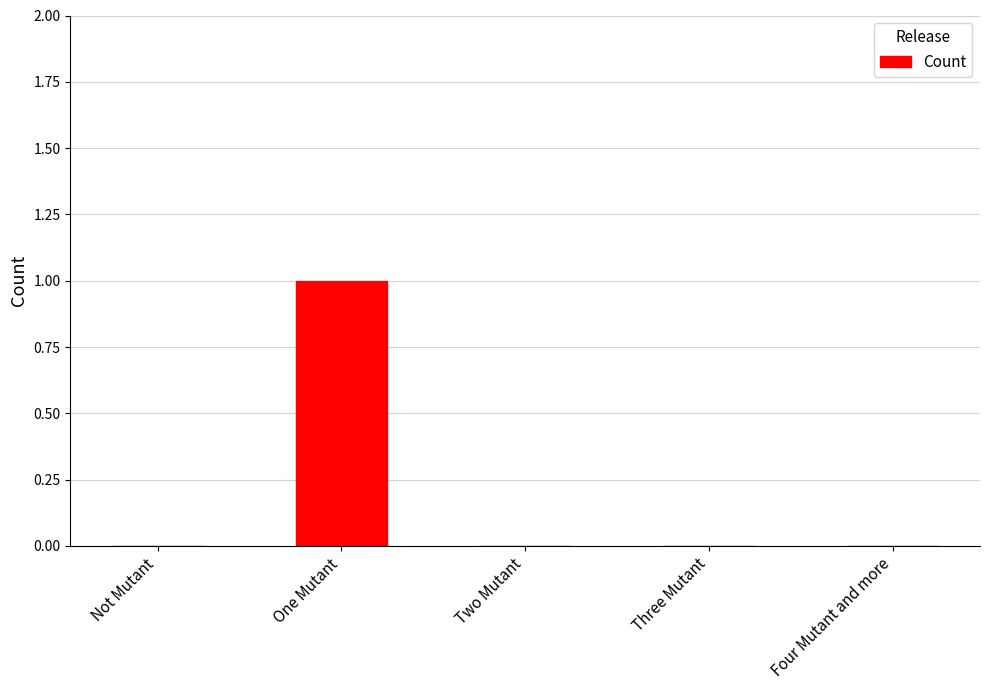

Which label corresponds to the largest value in the chart?

One Mutant